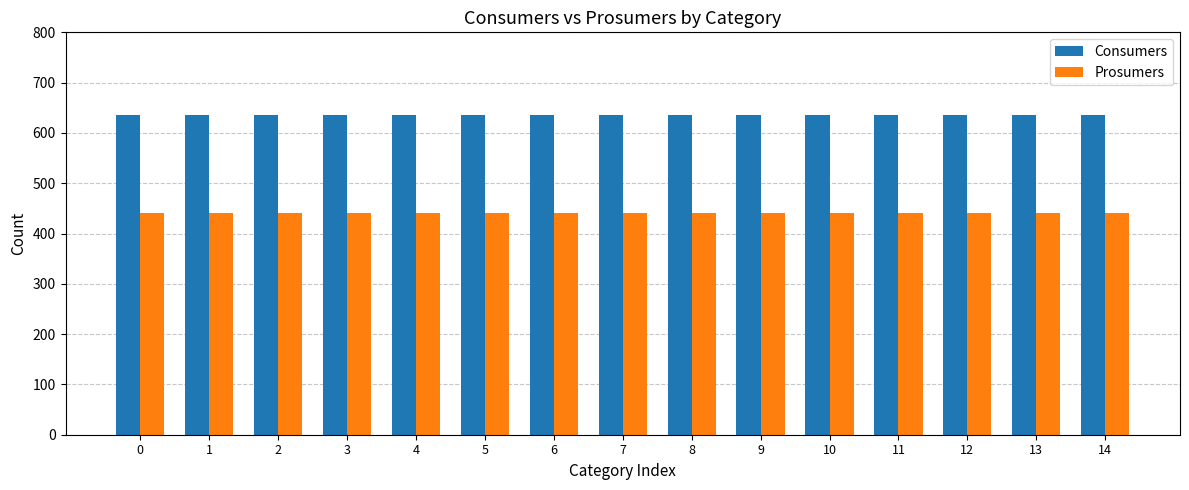

How many categories are shown in the chart?

15